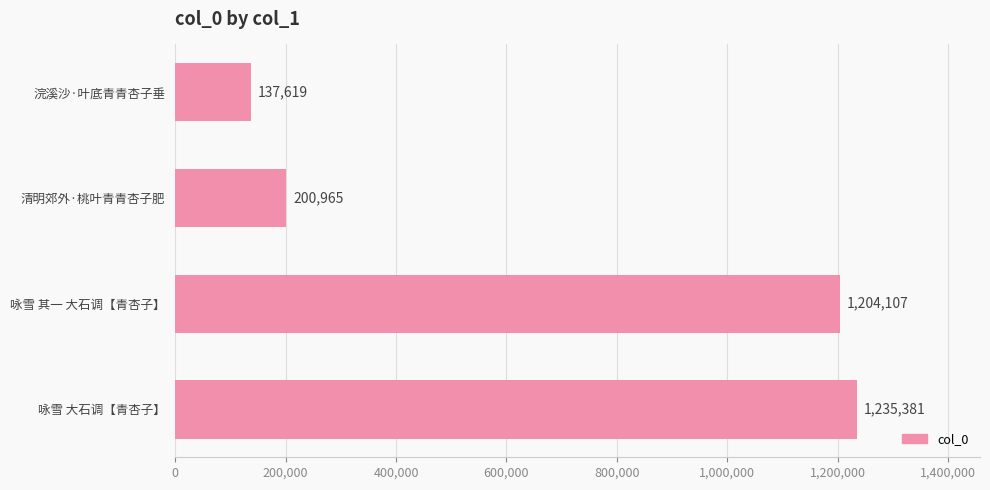

Reading top to bottom, transcribe all the data shown in this chart.

浣溪沙·叶底青青杏子垂=137619	清明郊外·桃叶青青杏子肥=200965	咏雪 其一 大石调【青杏子】=1204107	咏雪 大石调【青杏子】=1235381